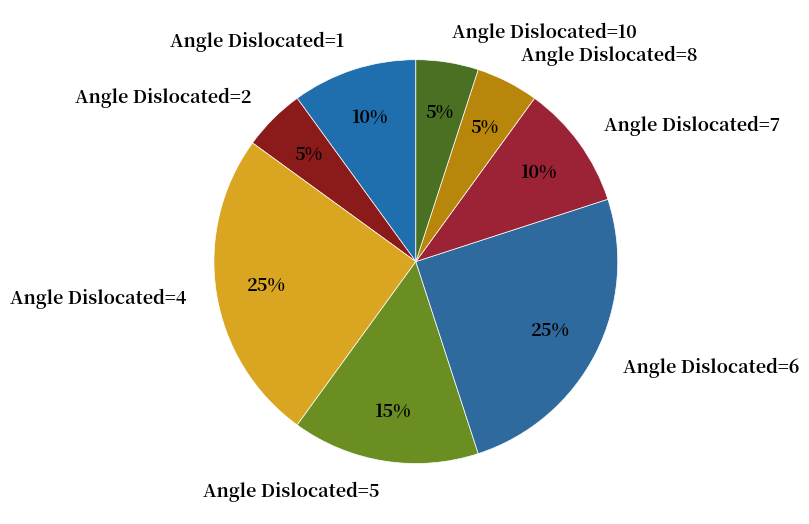

The Angle Dislocated=5 slice represents 15% of the pie. True or false?

True